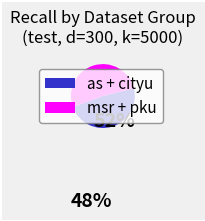

Is there a majority slice in this chart?

Yes